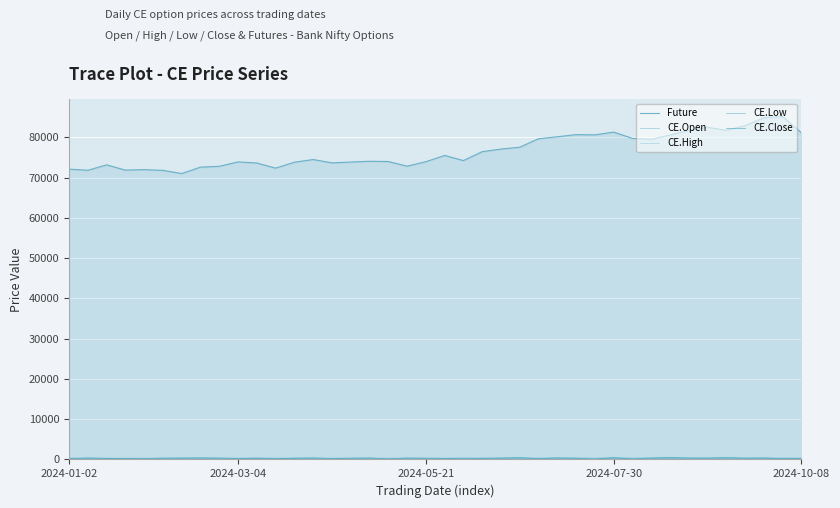

List the series in order of their peak value, lowest first.

CE.Low, CE.Open, CE.Close, CE.High, Future